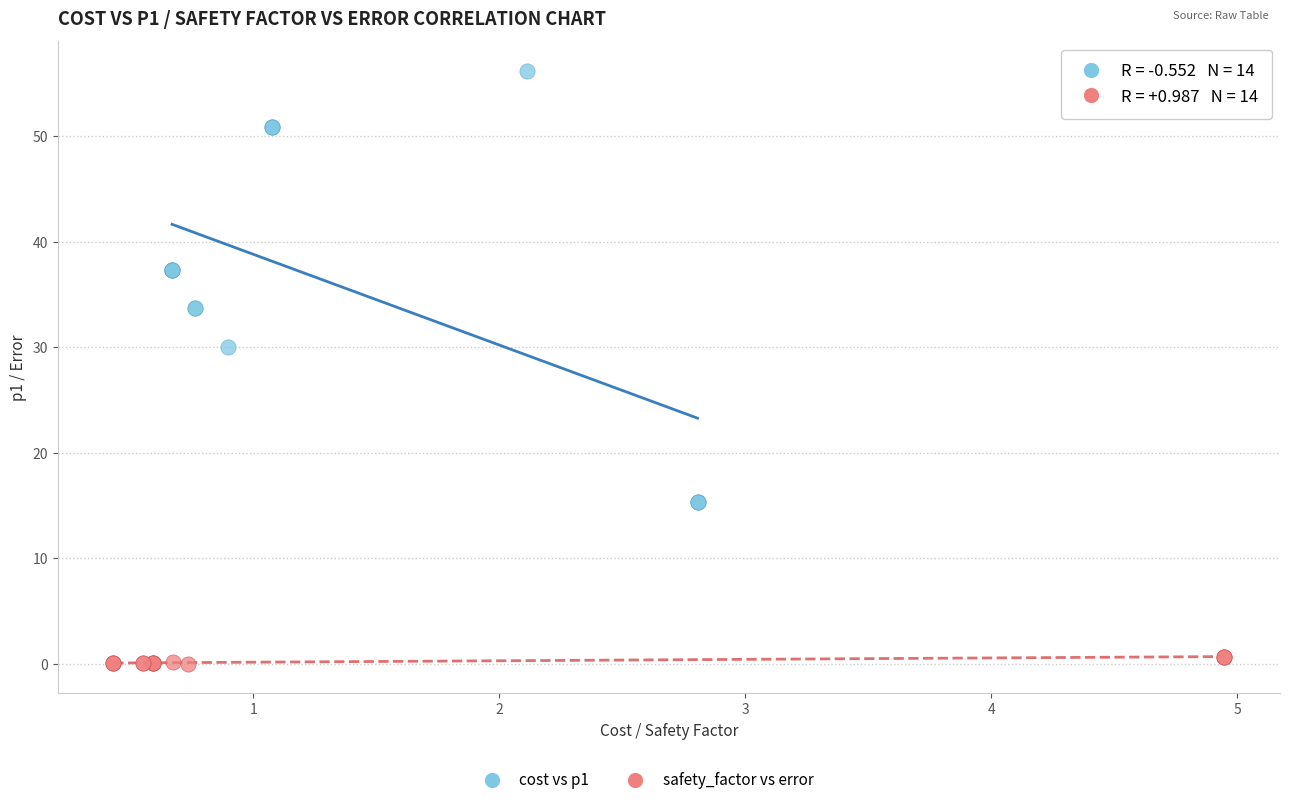

Which series contains the highest Y value?

cost vs p1